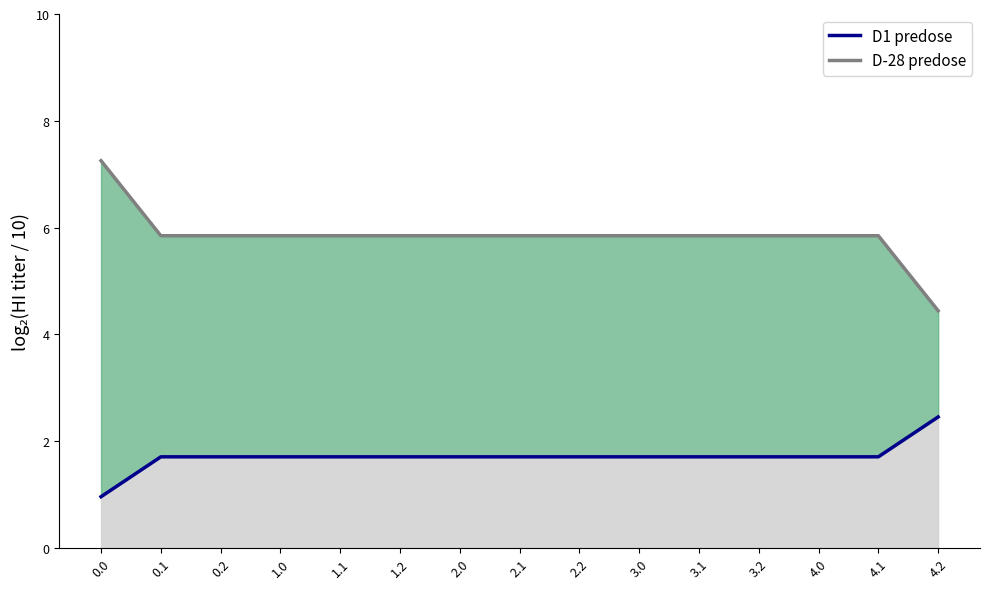

Rank the series by their average value, from lowest to highest.

D1 predose, D-28 predose